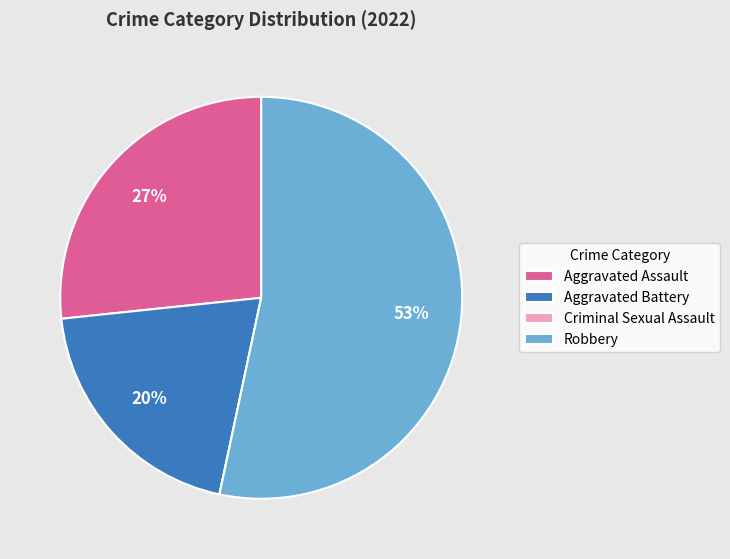

Does any single category account for the majority?

Yes